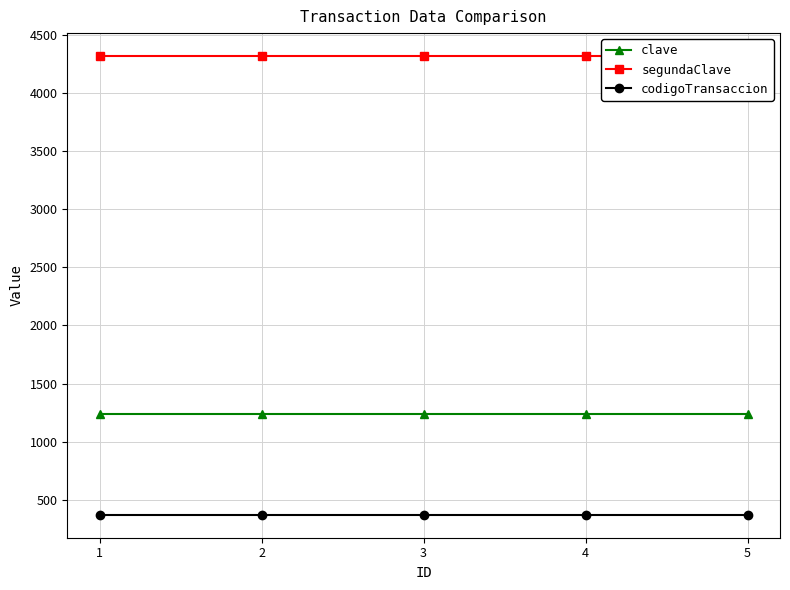

Reading left to right, transcribe all the data shown in this chart.

clave: 1=1234	2=1234	3=1234	4=1234	5=1234
segundaClave: 1=4321	2=4321	3=4321	4=4321	5=4321
codigoTransaccion: 1=369	2=369	3=369	4=369	5=369